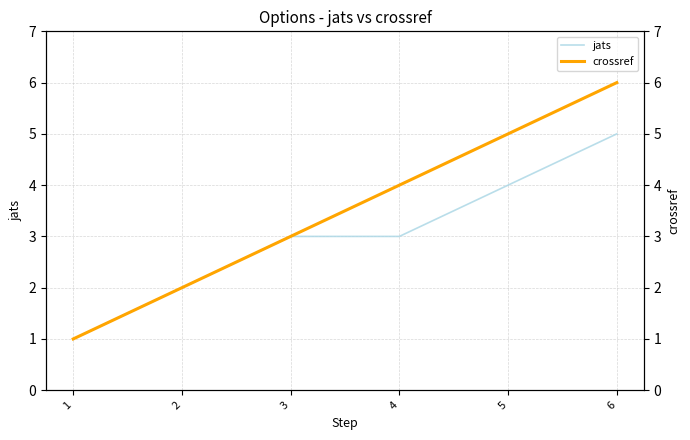

What is the sum of all crossref values?

21